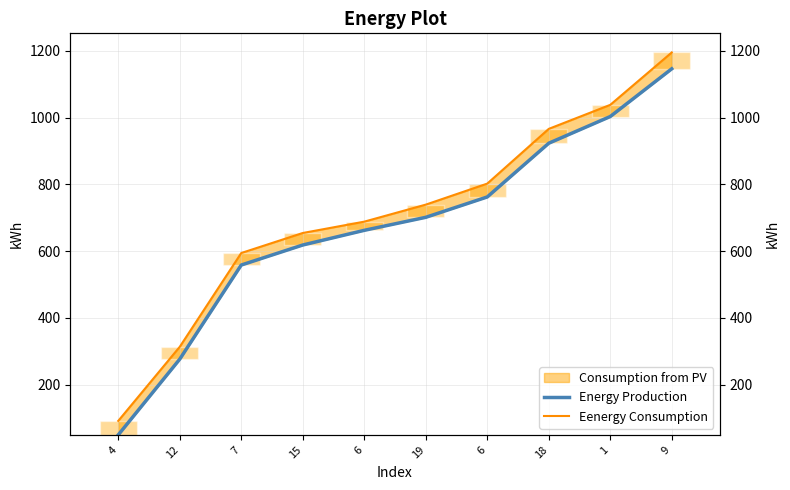

How many data points in Eenergy Consumption are above 739?

4